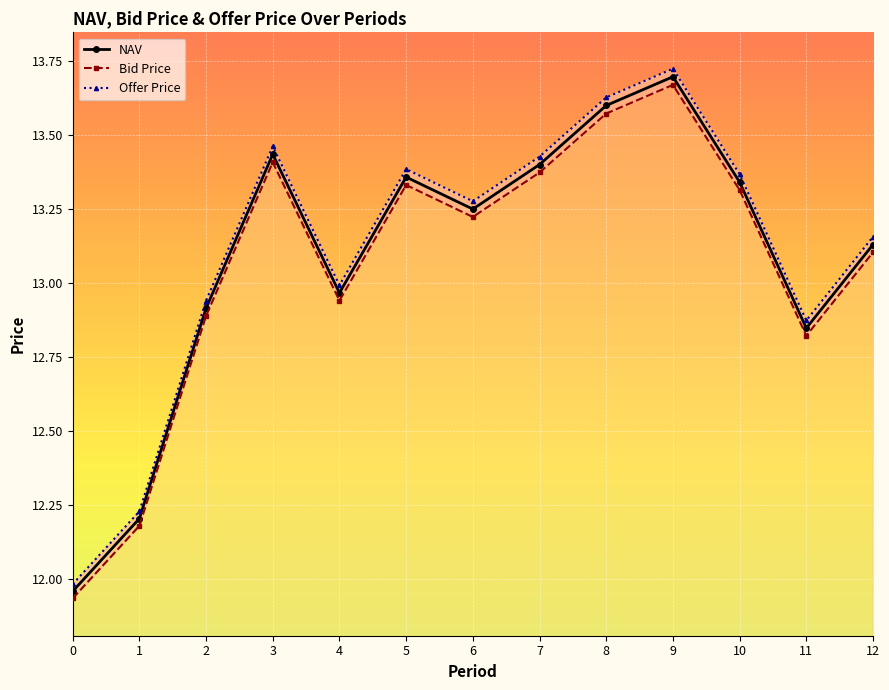

What is the minimum value shown in the chart?

11.9